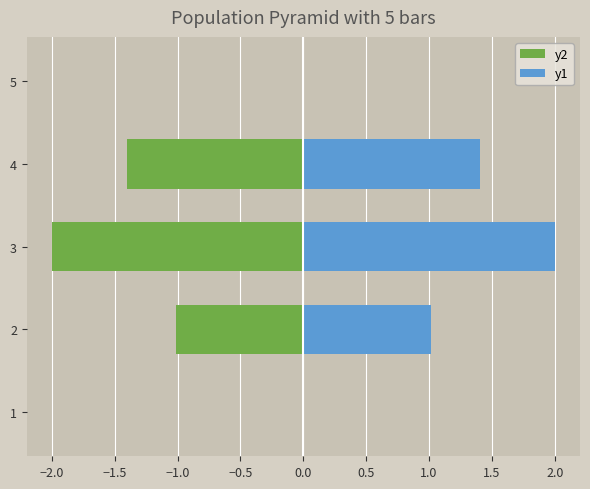

How many groups of bars are there?

5